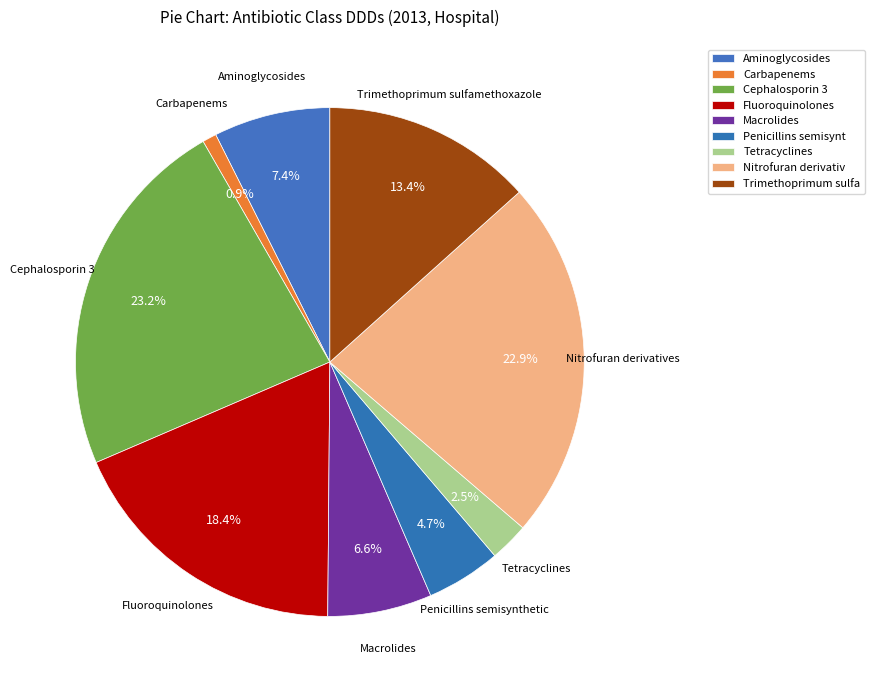

To the nearest percent, what portion does Fluoroquinolones represent?

18%